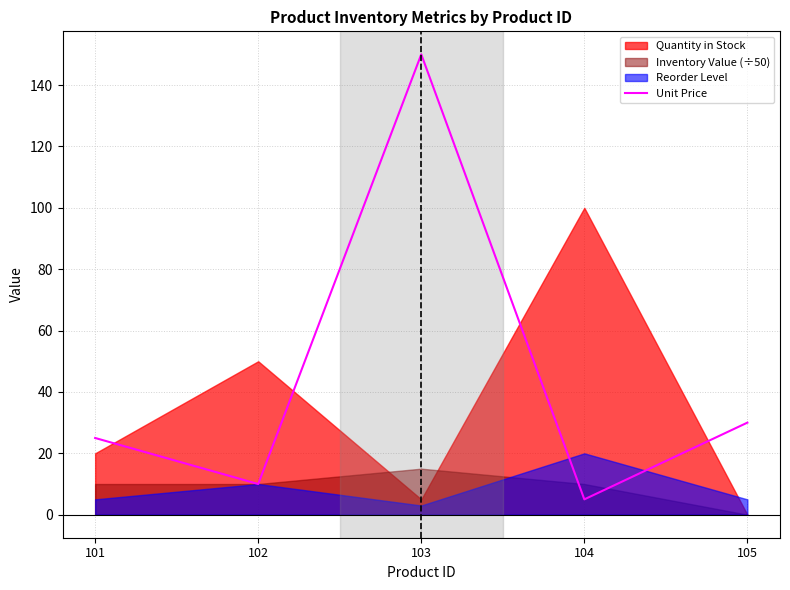

At which category does the data reach its first local valley?

102